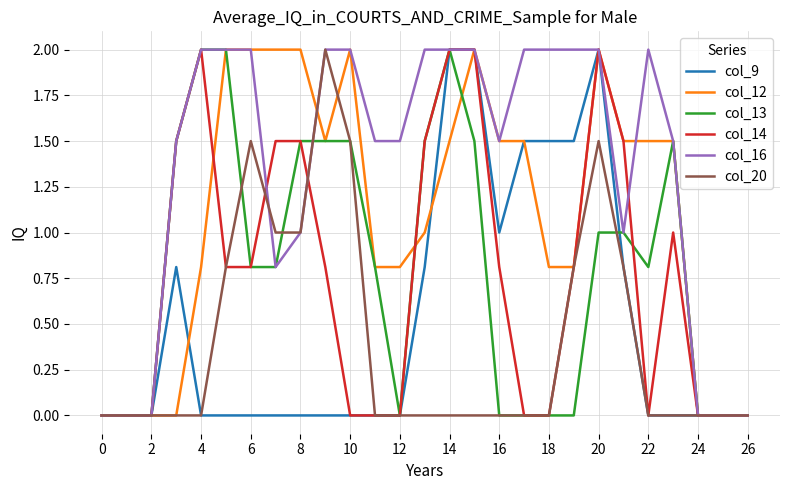

Reading right to left, what are all the values shown in this chart?

col_9: 0.0	0.0	0.0	0.0	0.0	0.8	2.0	1.5	1.5	1.5	1.0	2.0	2.0	0.8	0.0	0.0	0.0	0.0	0.0	0.0	0.0	0.0	0.0	0.8	0.0	0.0	0.0
col_12: 0.0	0.0	0.0	1.5	1.5	1.5	2.0	0.8	0.8	1.5	1.5	2.0	1.5	1.0	0.8	0.8	2.0	1.5	2.0	2.0	2.0	2.0	0.8	0.0	0.0	0.0	0.0
col_13: 0.0	0.0	0.0	1.5	0.8	1.0	1.0	0.0	0.0	0.0	0.0	1.5	2.0	1.5	0.0	0.8	1.5	1.5	1.5	0.8	0.8	2.0	2.0	1.5	0.0	0.0	0.0
col_14: 0.0	0.0	0.0	1.0	0.0	1.5	2.0	0.8	0.0	0.0	0.8	2.0	2.0	1.5	0.0	0.0	0.0	0.8	1.5	1.5	0.8	0.8	2.0	1.5	0.0	0.0	0.0
col_16: 0.0	0.0	0.0	1.5	2.0	1.0	2.0	2.0	2.0	2.0	1.5	2.0	2.0	2.0	1.5	1.5	2.0	2.0	1.0	0.8	2.0	2.0	2.0	1.5	0.0	0.0	0.0
col_20: 0.0	0.0	0.0	0.0	0.0	0.8	1.5	0.8	0.0	0.0	0.0	0.0	0.0	0.0	0.0	0.0	1.5	2.0	1.0	1.0	1.5	0.8	0.0	0.0	0.0	0.0	0.0